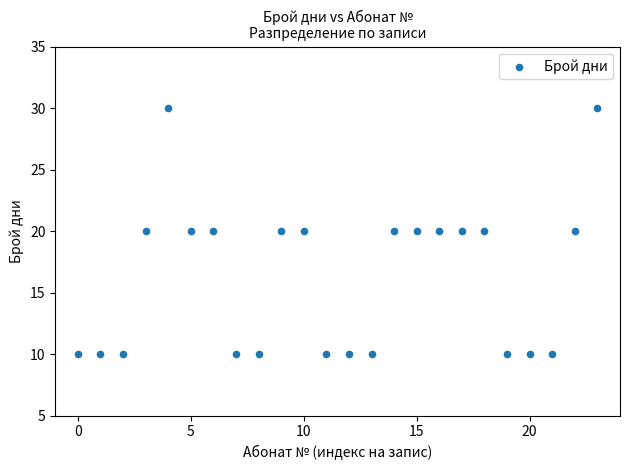

What is the range of Y values (max minus min)?

20